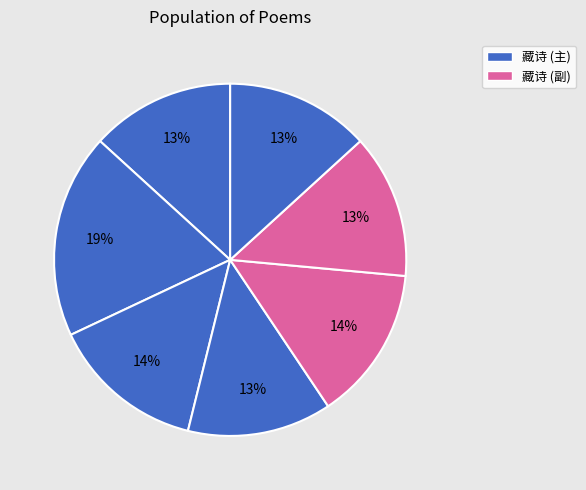

Count the number of slices in the pie.

7